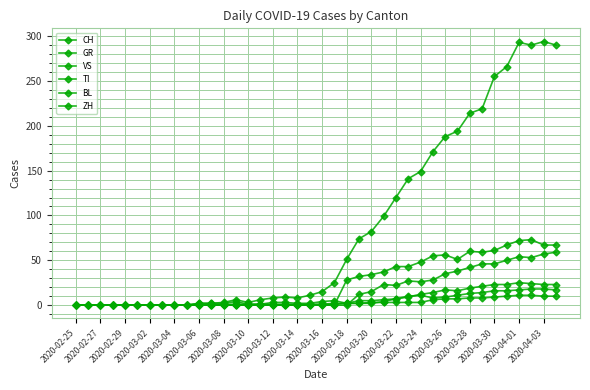

Does the chart have visible grid lines?

Yes